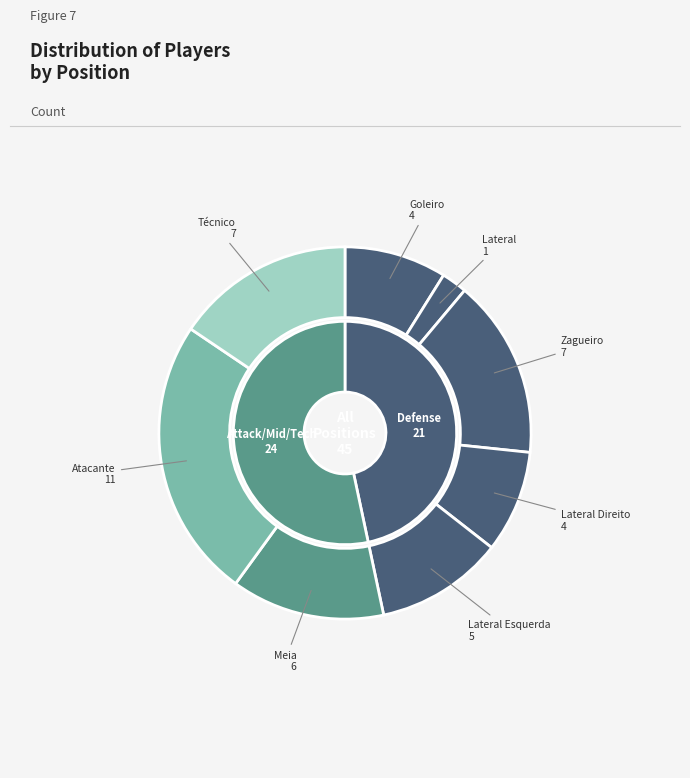

Between Lateral Esquerda and Goleiro, which is larger?

Lateral Esquerda